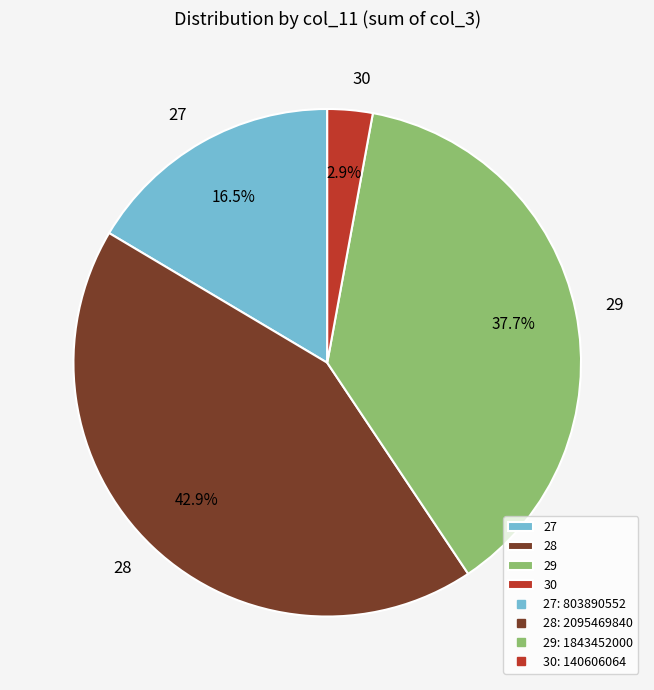

How much of the chart is everything except 28?

57.1%